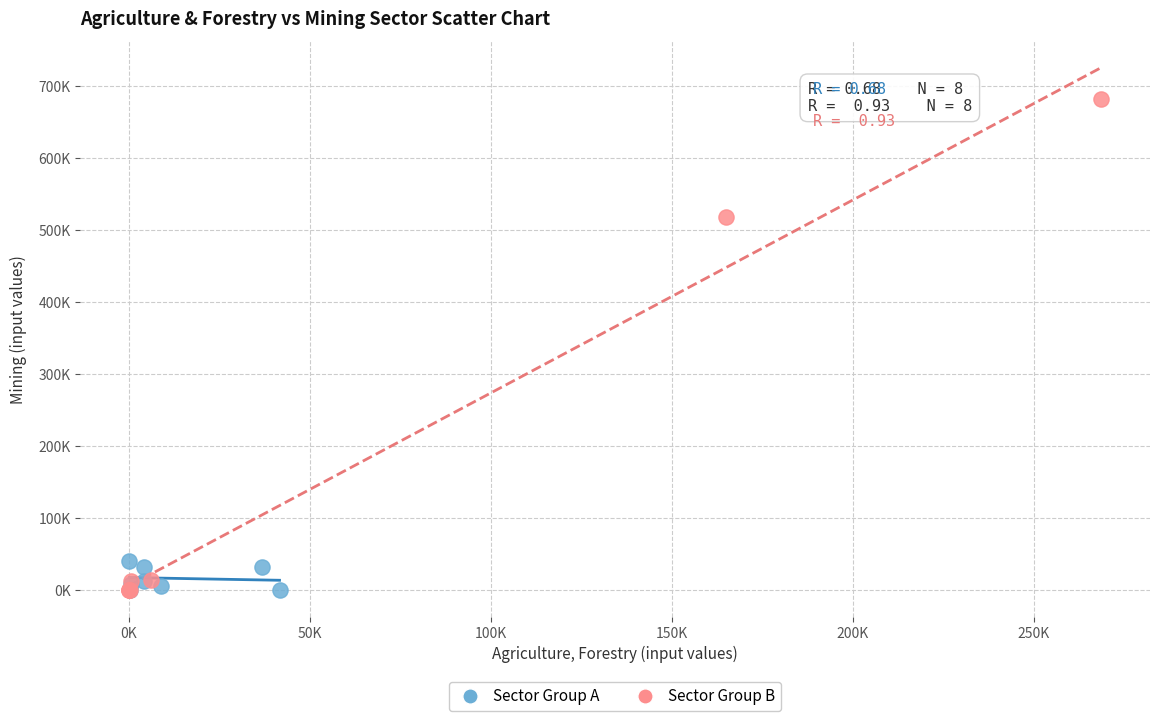

What are all the series names shown in the legend?

Sector Group A, Sector Group B